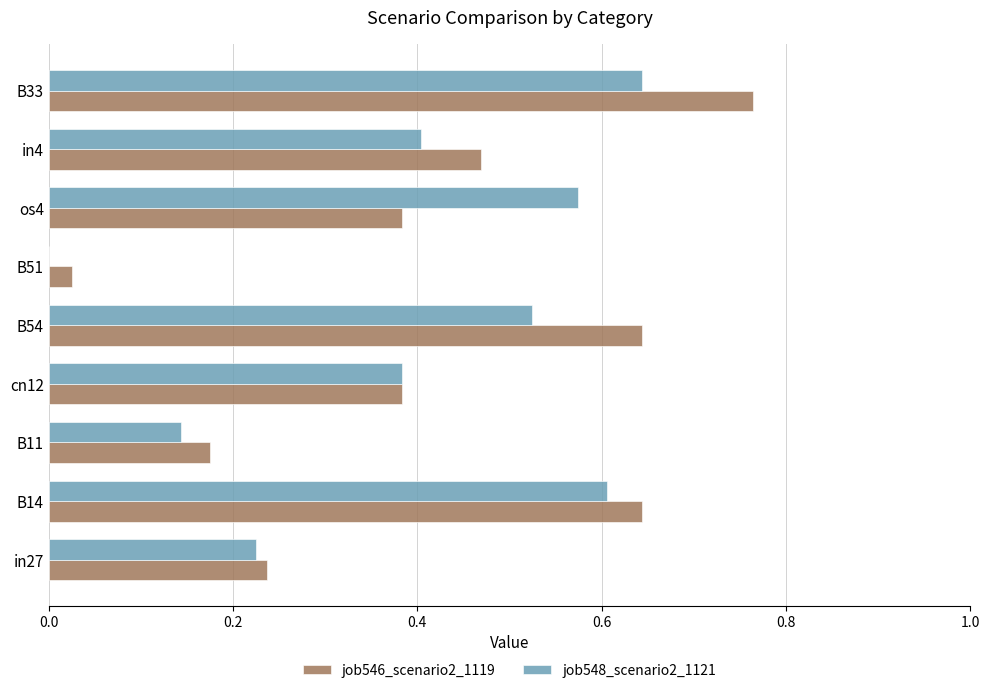

Is it true that job548_scenario2_1121 equals 0.1 at in27?

False